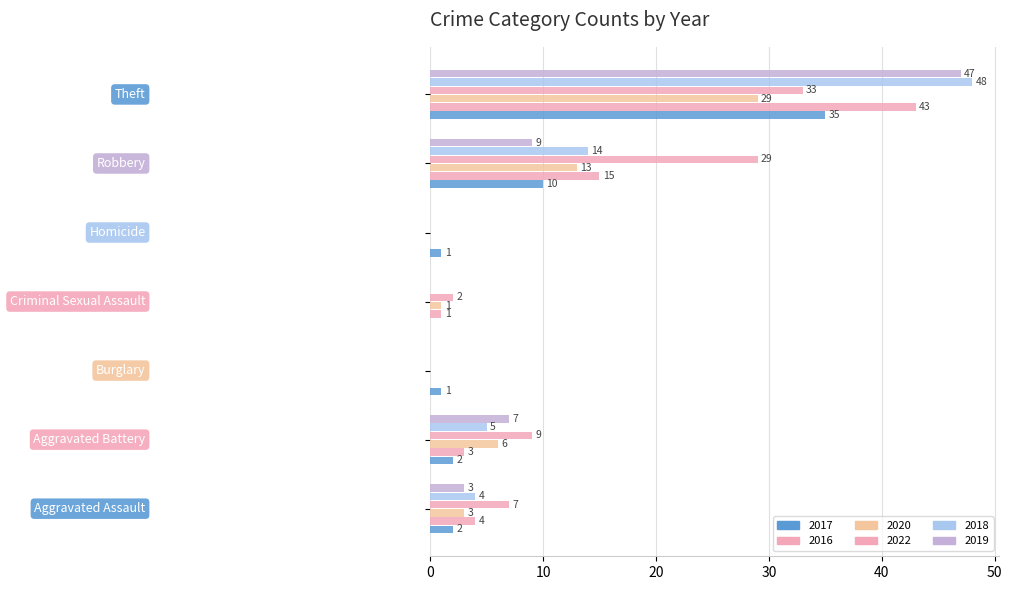

Where is 2022 nearest to the value 16?

Aggravated Battery